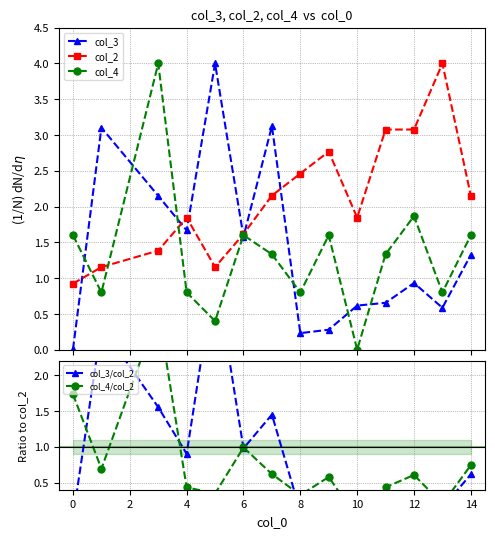

Which series has the widest spread of values?

col_4